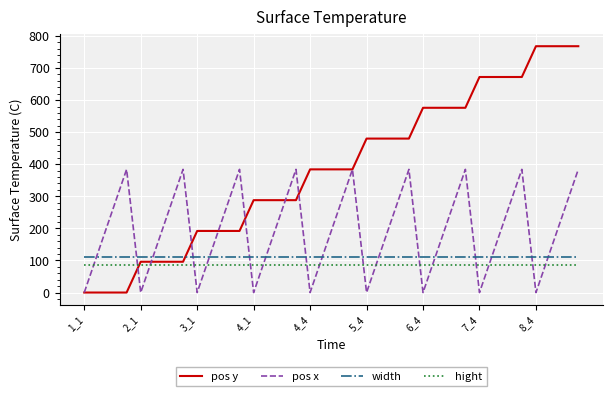

Reading right to left, extract all data points from this chart.

pos y: 768	768	768	768	672	672	672	672	576	576	576	576	480	480	480	480	384	384	384	384	288	288	288	288	192	192	192	192	96	96	96	96	0	0	0	0
pos x: 384	256	128	0	384	256	128	0	384	256	128	0	384	256	128	0	384	256	128	0	384	256	128	0	384	256	128	0	384	256	128	0	384	256	128	0
width: 110	110	110	110	110	110	110	110	110	110	110	110	110	110	110	110	110	110	110	110	110	110	110	110	110	110	110	110	110	110	110	110	110	110	110	110
hight: 85	85	85	85	85	85	85	85	85	85	85	85	85	85	85	85	85	85	85	85	85	85	85	85	85	85	85	85	85	85	85	85	85	85	85	85